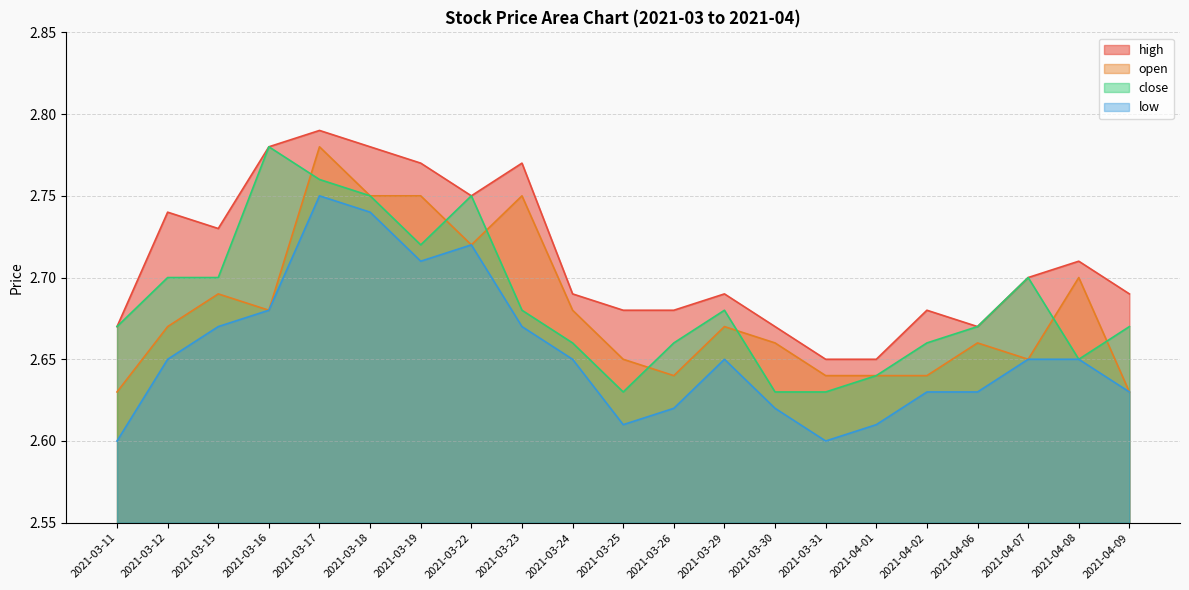

At which category does the chart reach its peak across all series?

2021-03-17